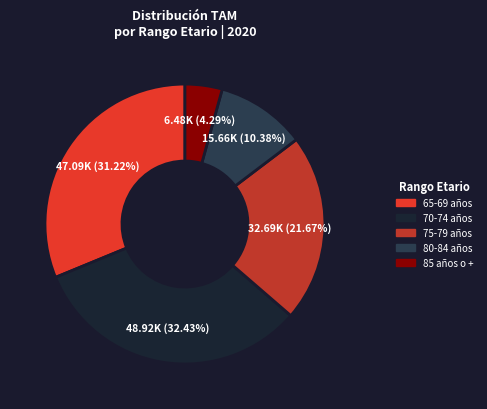

How many slices are in this pie chart?

5